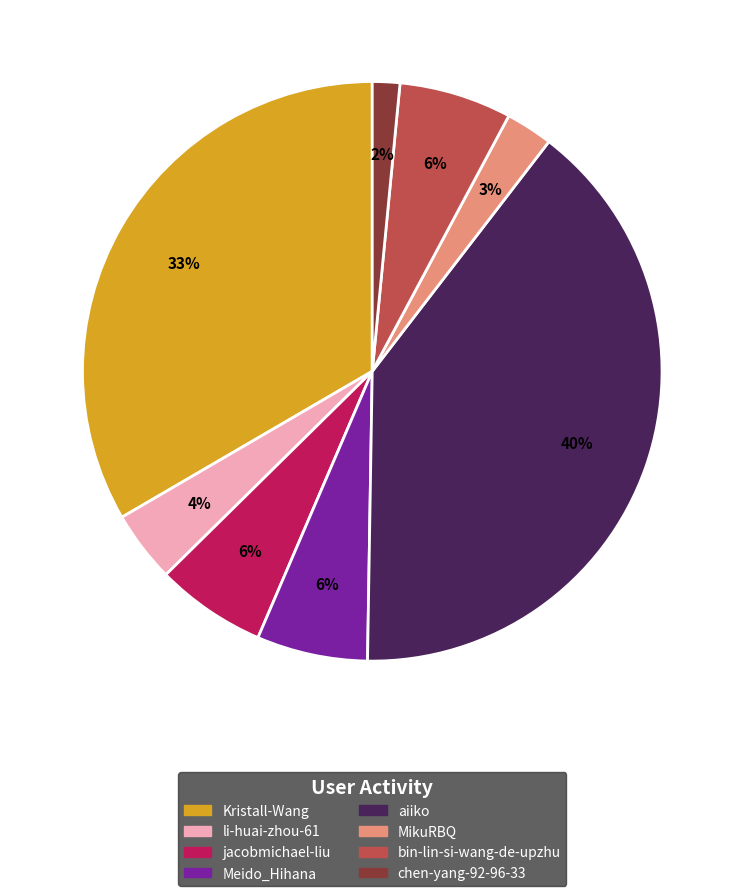

The li-huai-zhou-61 slice represents 4% of the pie. True or false?

True